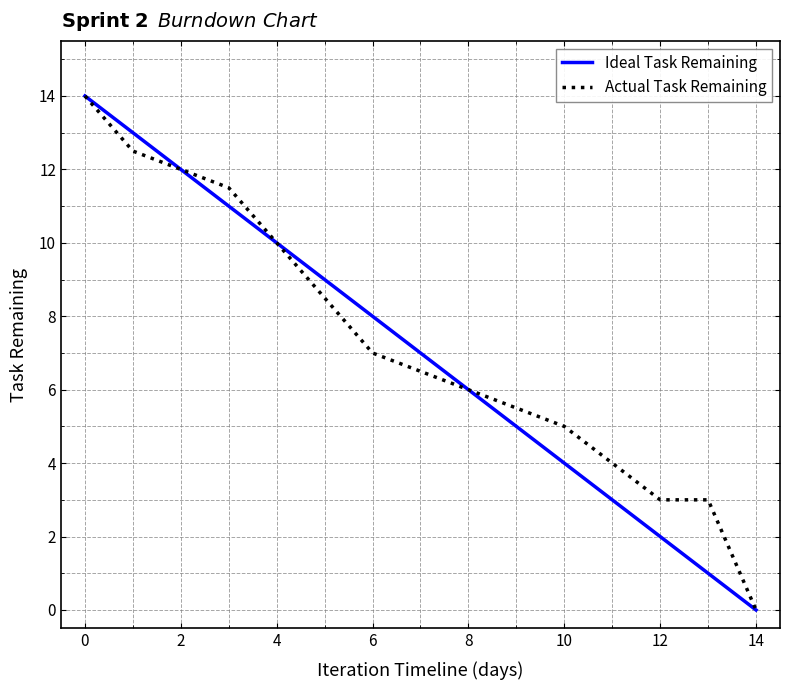

What is the highest value of the Actual Task Remaining series?

14.0